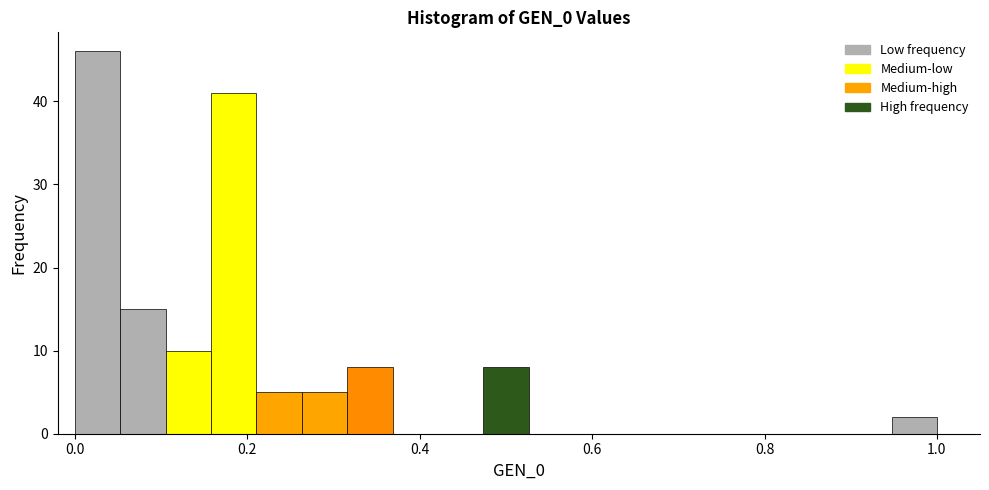

Read against the x-axis, roughly where is the centre of the tallest bar?

0.02